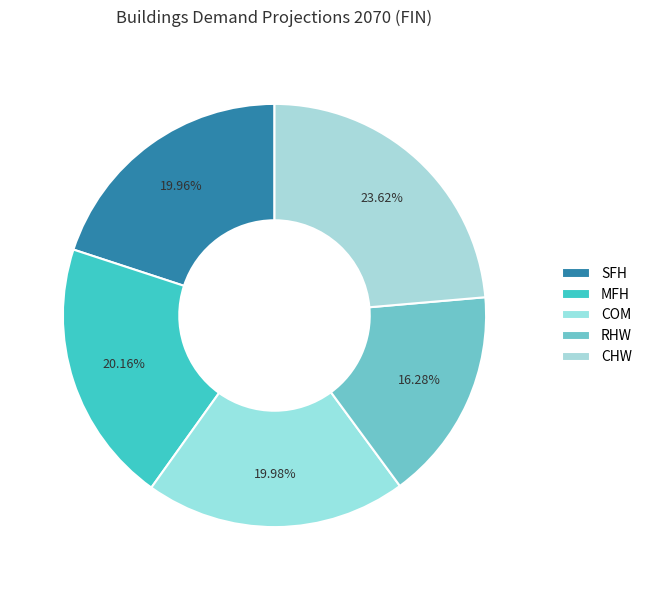

How many slices are in this pie chart?

5